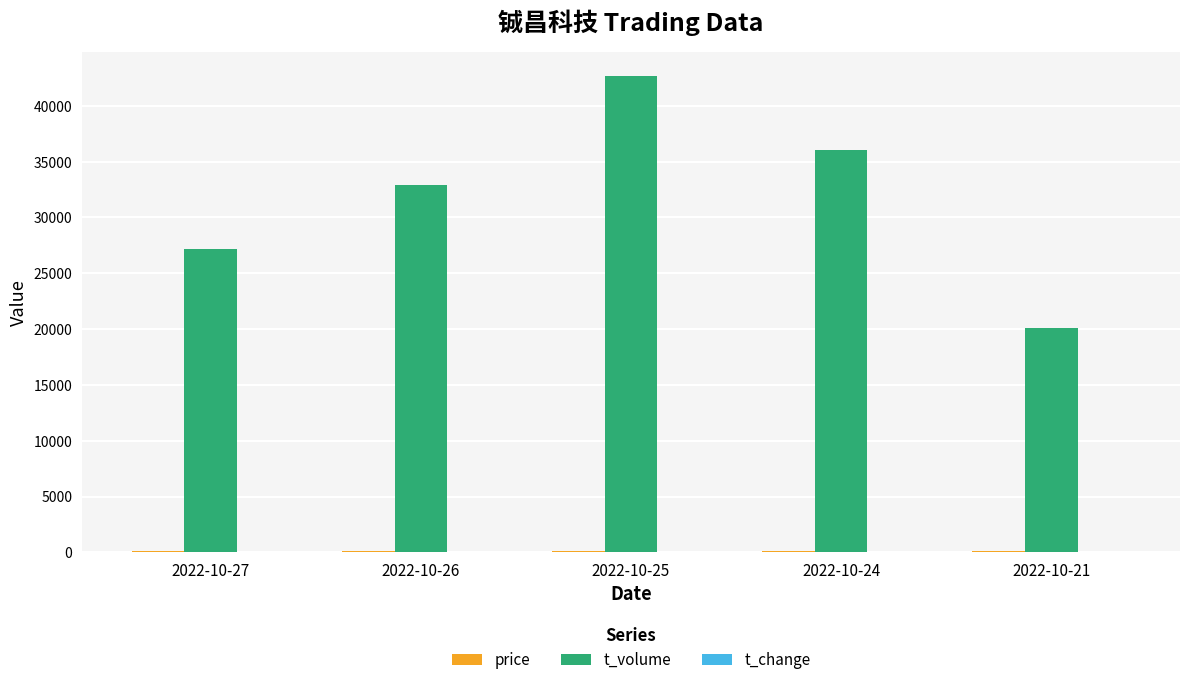

At which label is t_volume closest to 31398?

2022-10-26